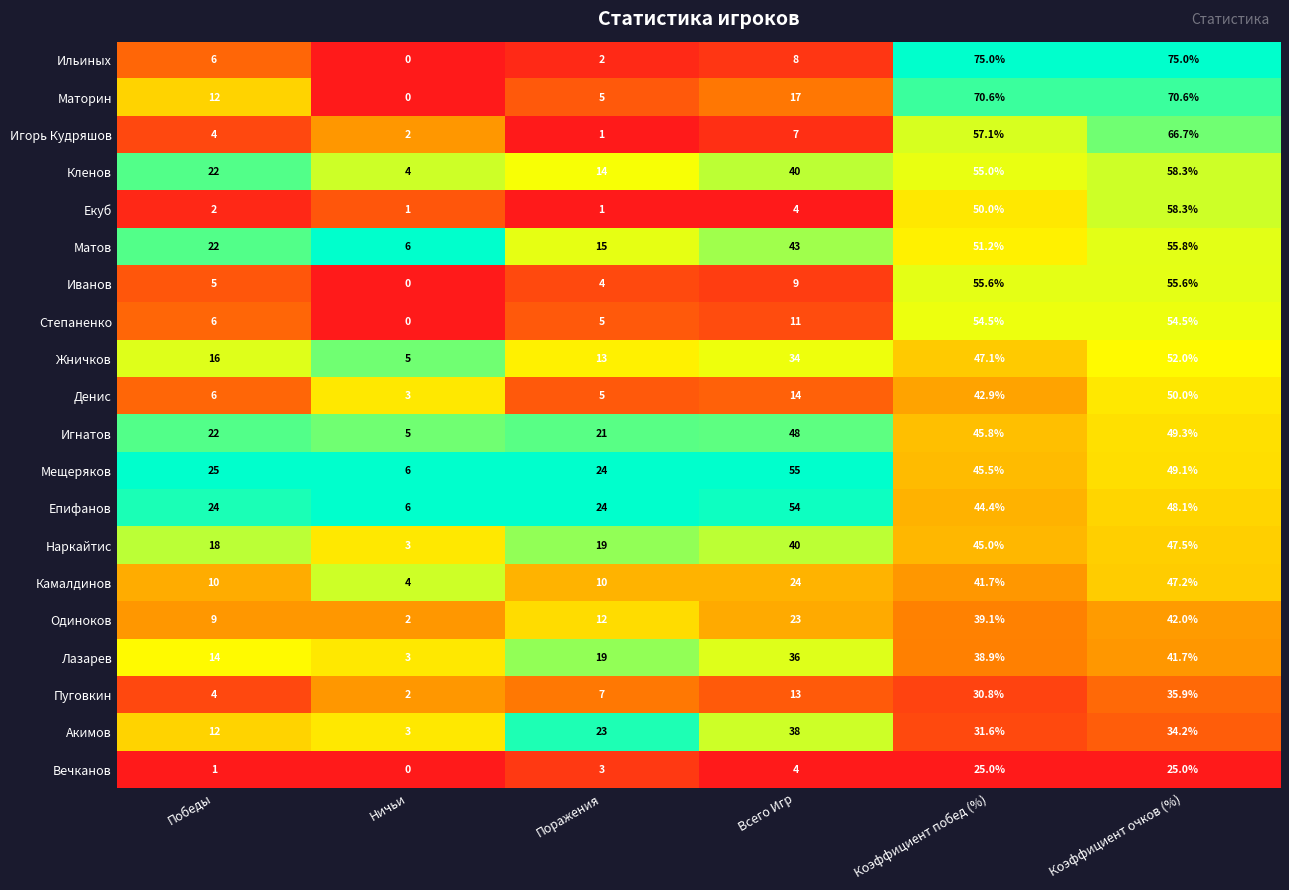

The Вечканов series shows 2.0 at Поражения. True or false?

False